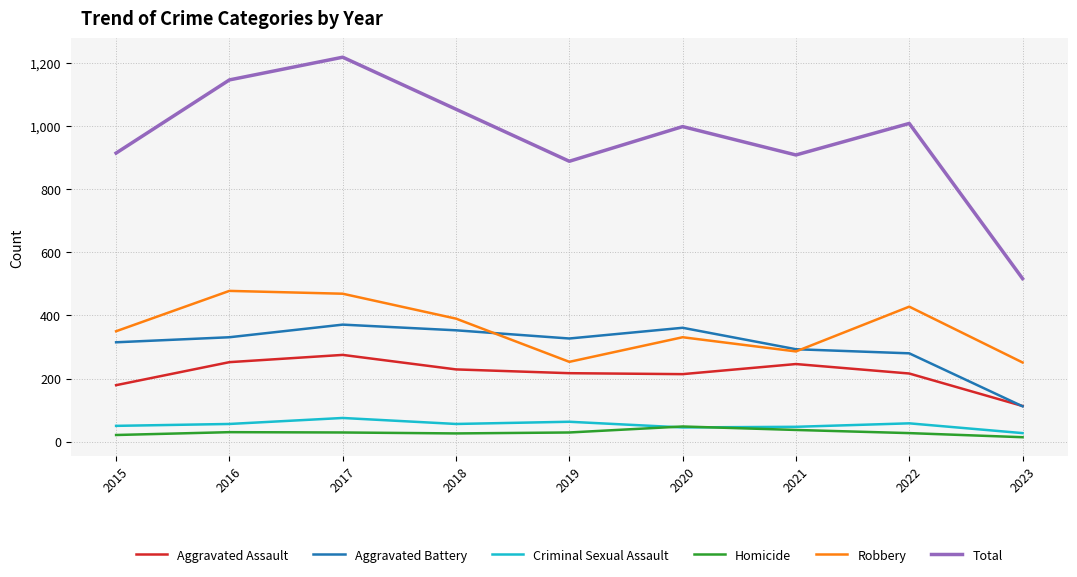

Does the chart have visible grid lines?

Yes